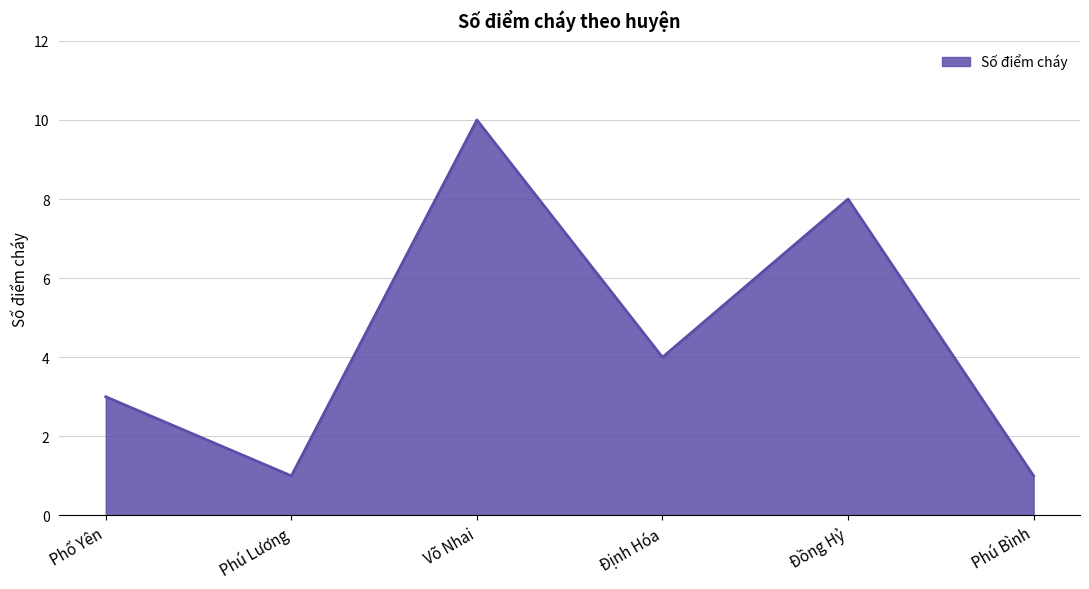

How many distinct data groups are displayed?

1